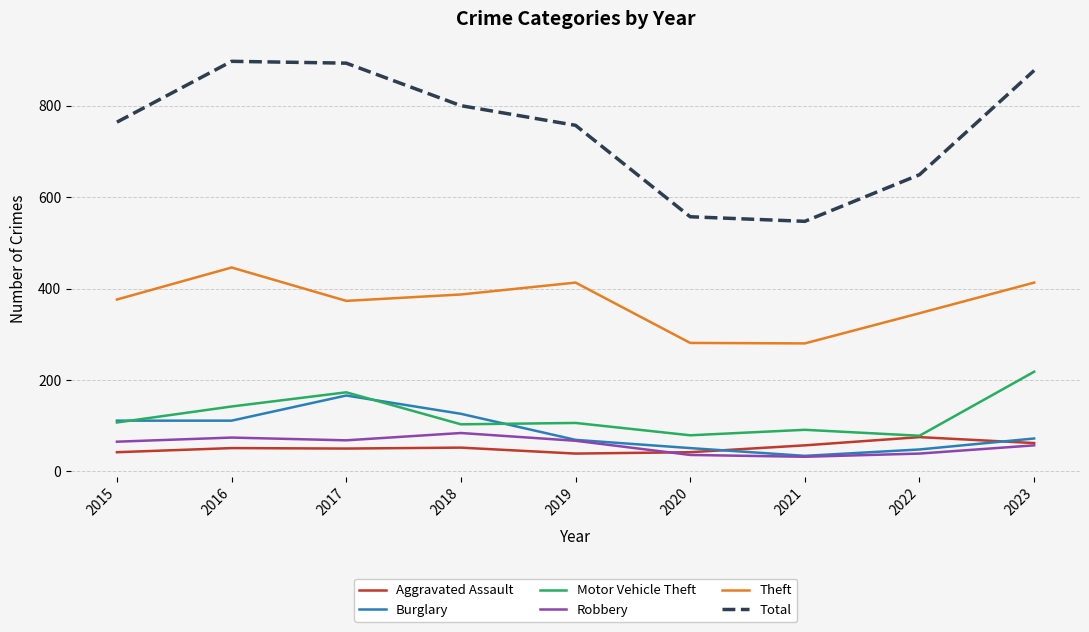

What is the difference between the highest and lowest values at 2023?

820